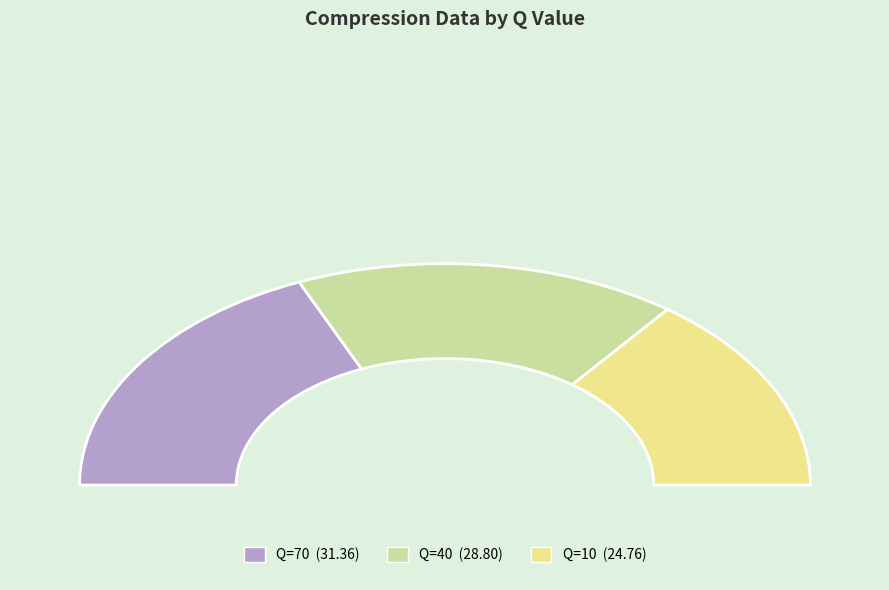

Between 40 and 10, which is larger?

40